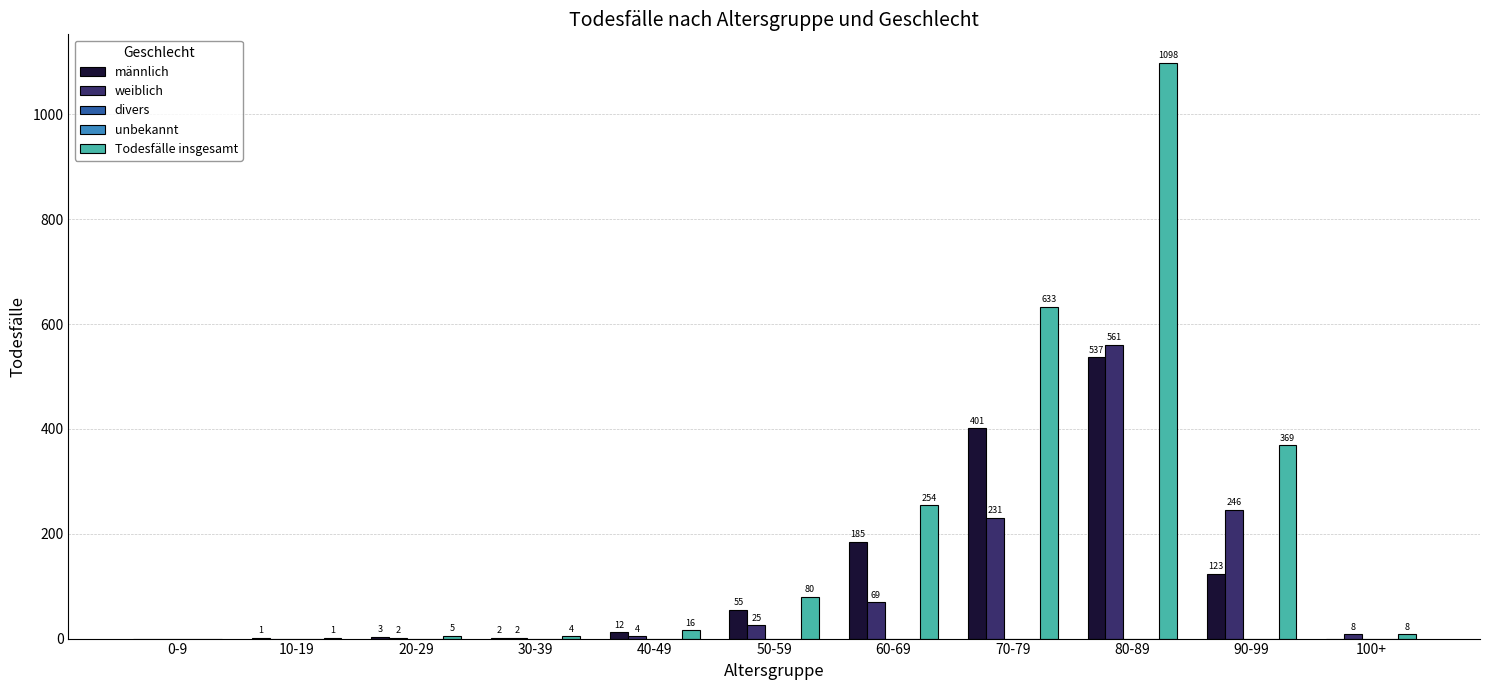

List the series in order of their peak value, highest first.

Todesfälle insgesamt, weiblich, männlich, divers, unbekannt